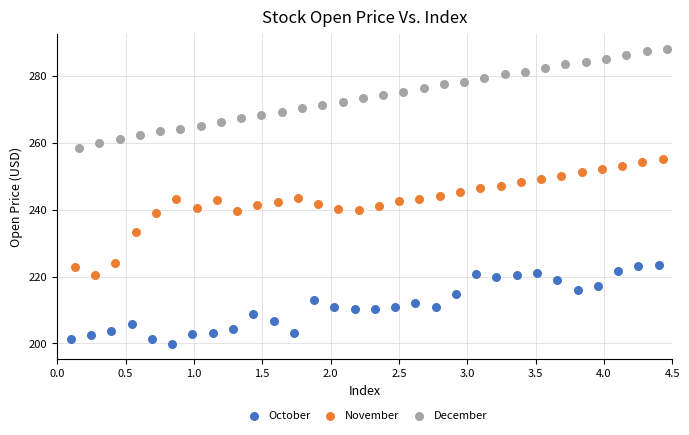

Which series reaches the minimum Y coordinate?

October